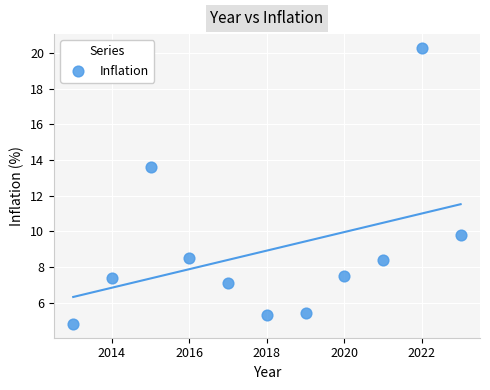

What is the average X value?

2018.0